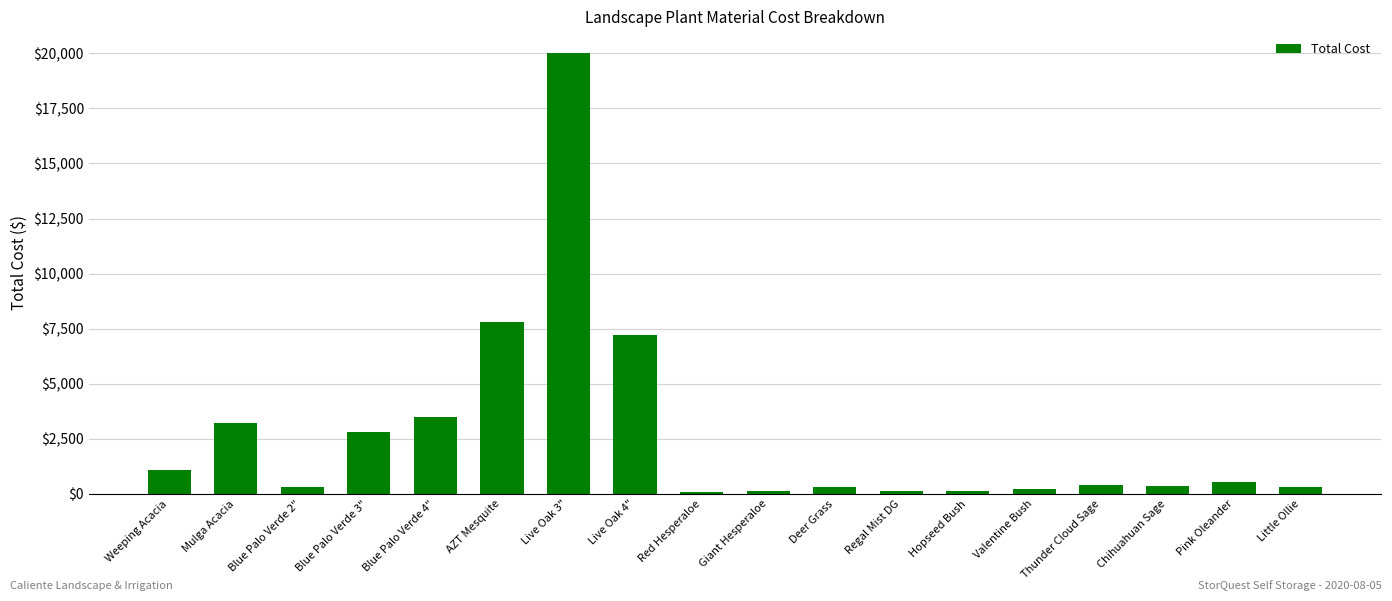

Between Little Ollie and Mulga Acacia, which is larger?

Mulga Acacia